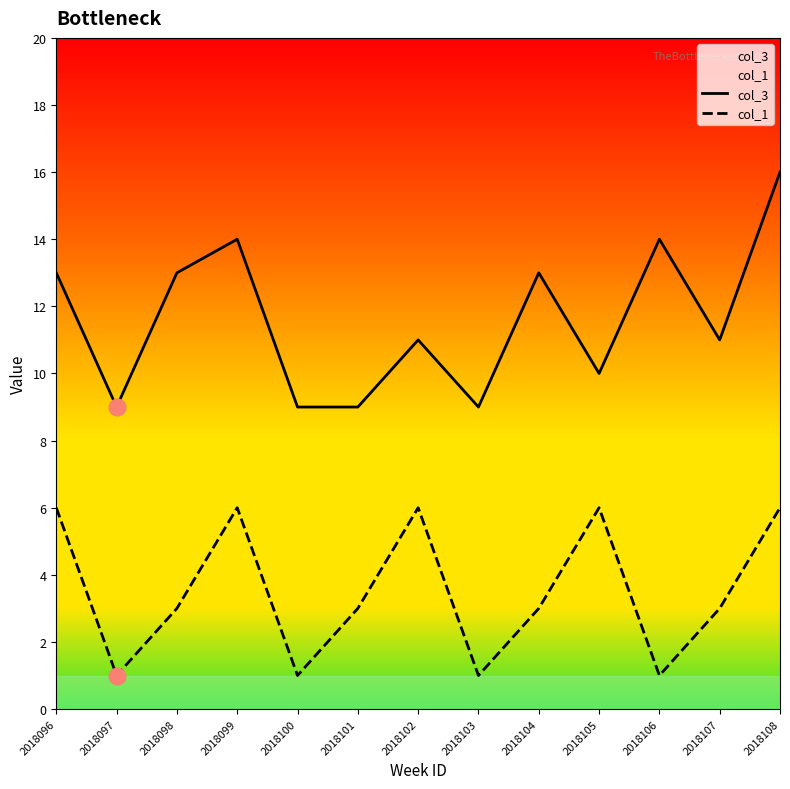

At which label is col_3 closest to 12?

2018096